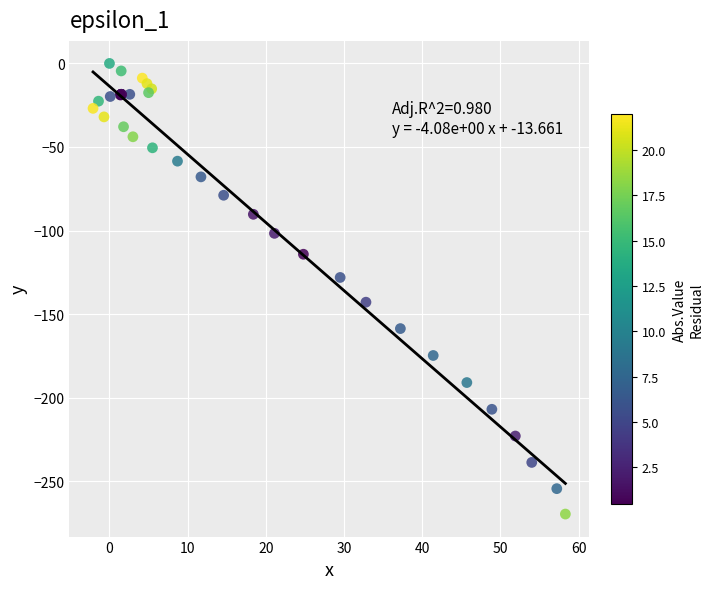

What Y value in the scatter plot is closest to -134?

-128.1